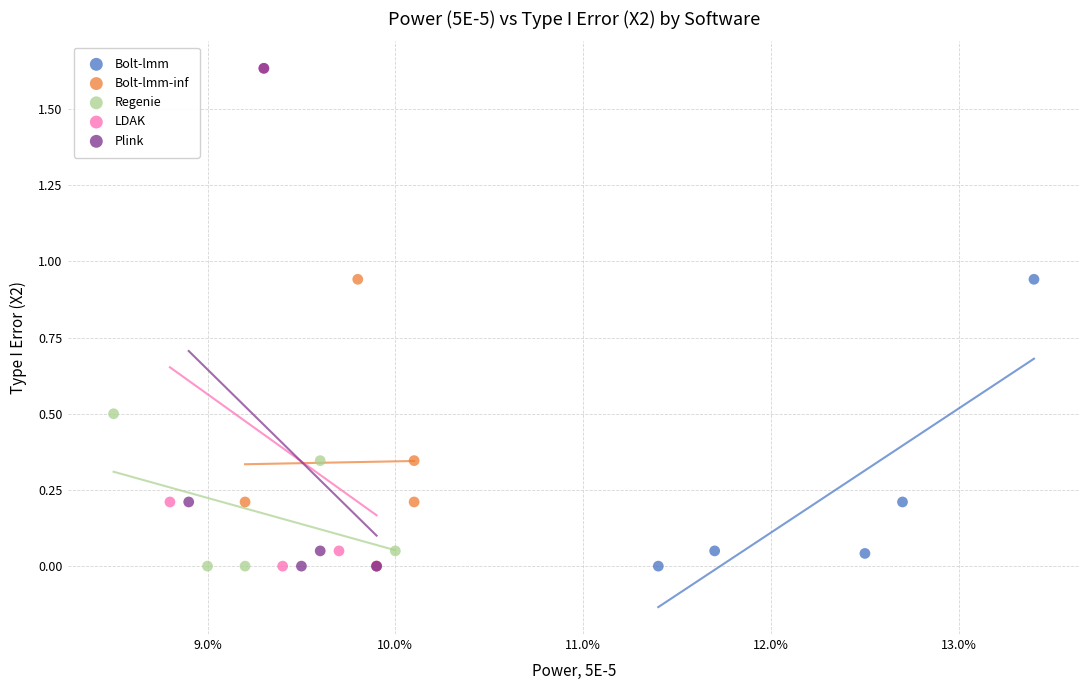

Which series has the widest spread of Y values?

LDAK